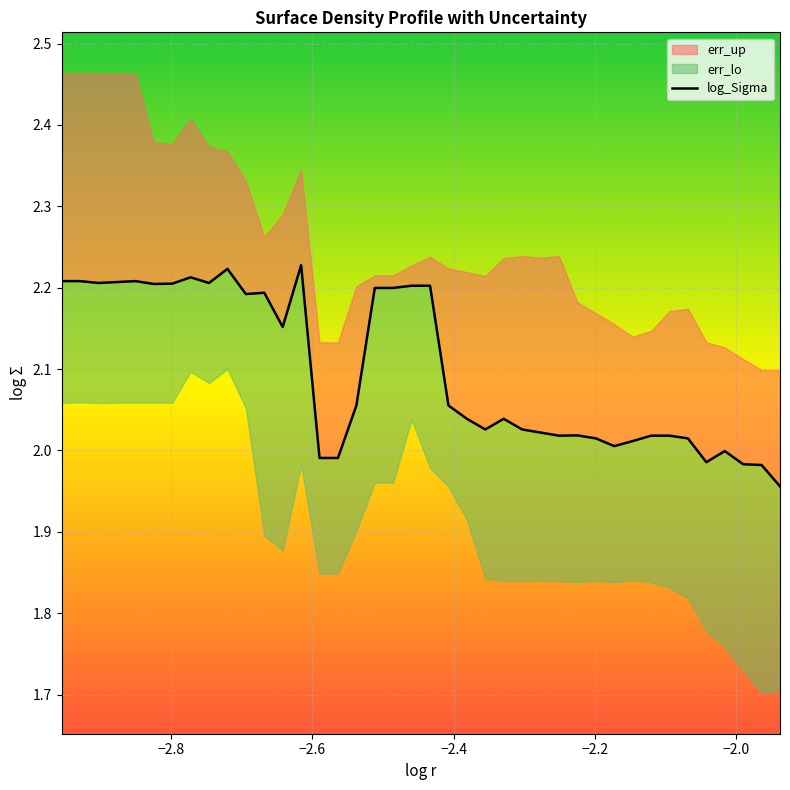

What is the difference between the maximum and minimum values?

0.3